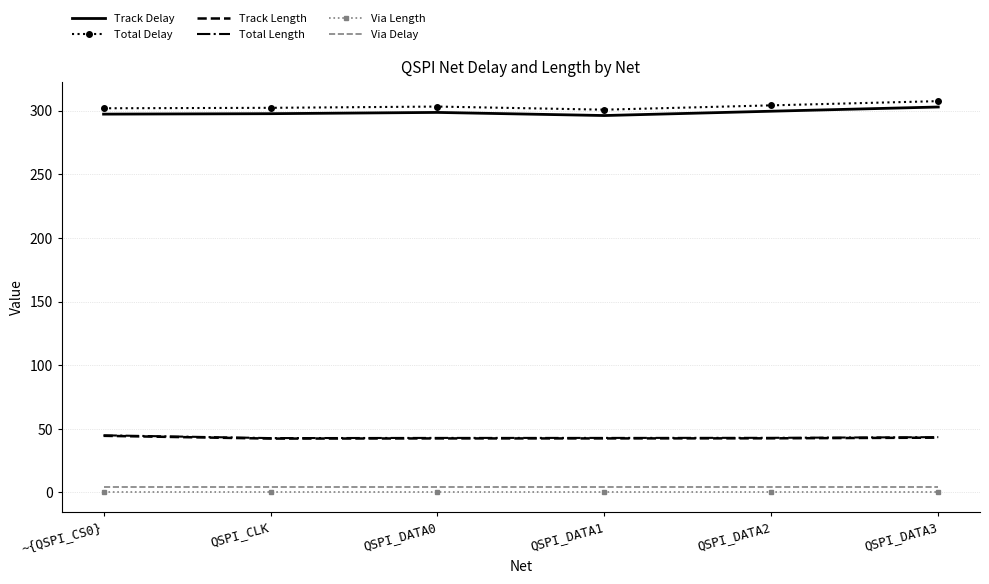

Is it true that Total Delay equals 103.3 at ~{QSPI_CS0}?

False